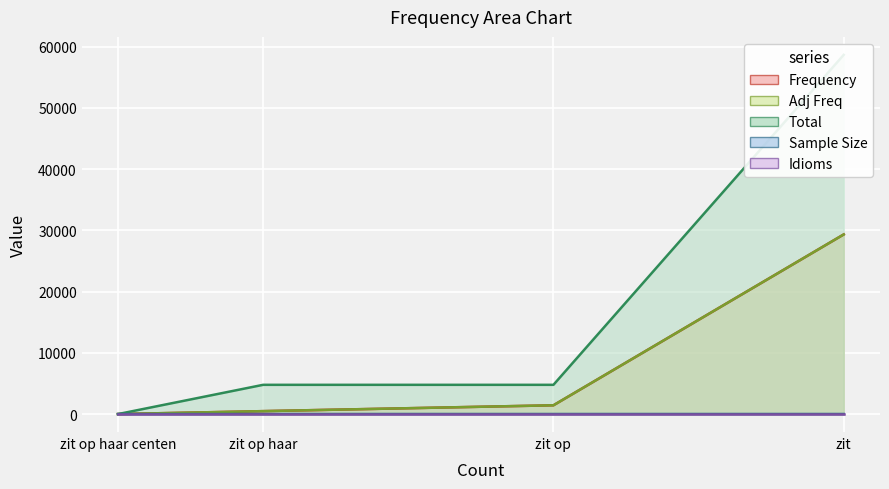

At which category is the sum across all series the highest?

zit